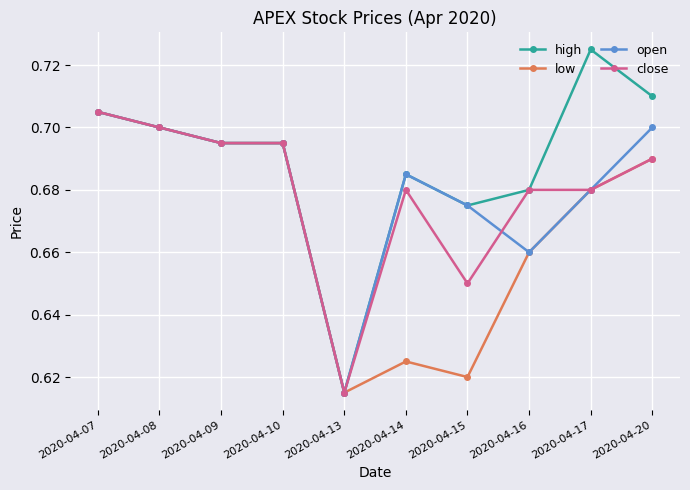

How many low values are between 0 and 1?

10